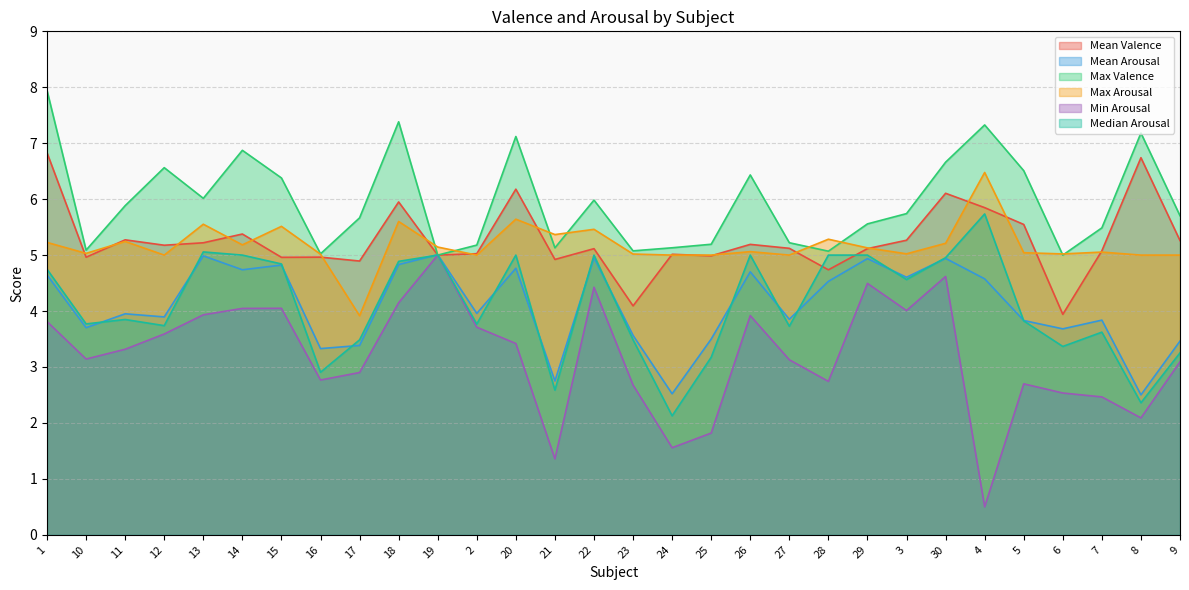

Between 27 and 6, which series saw the biggest shift?

Mean Valence